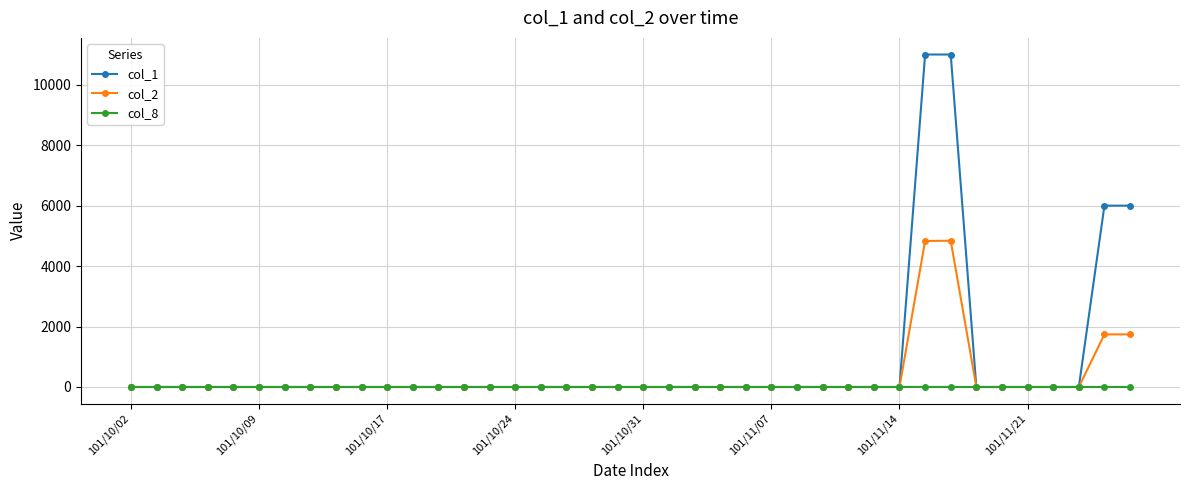

What is the maximum value shown in the chart?

11000